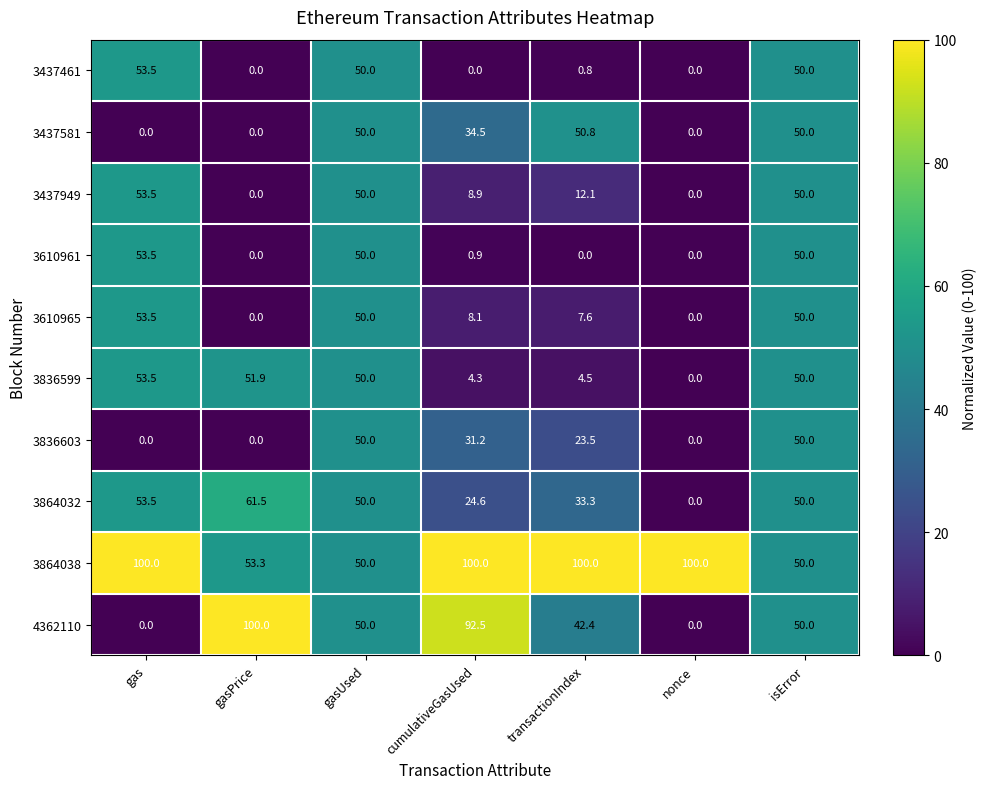

Is the value of 4362110 at transactionIndex greater than the value of 3836599 at isError?

No